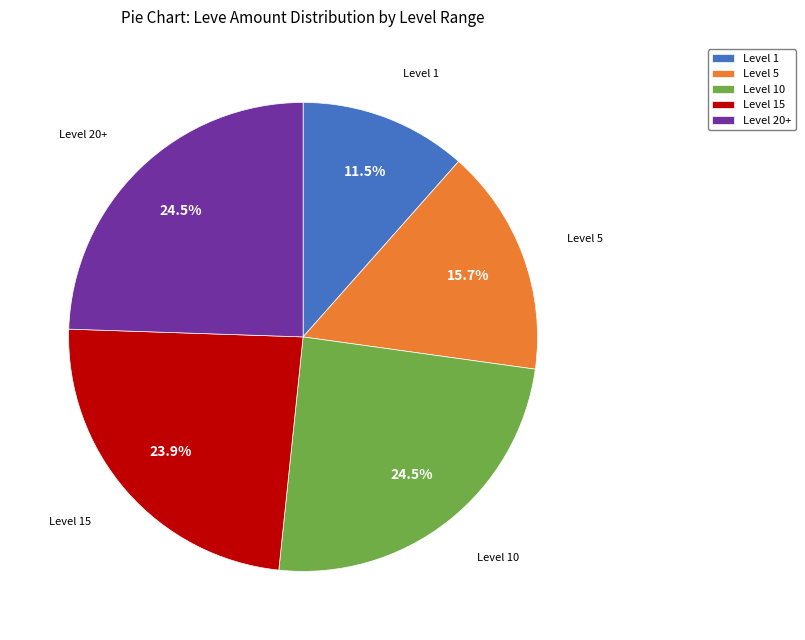

To the nearest percent, what is the average slice percentage?

20%